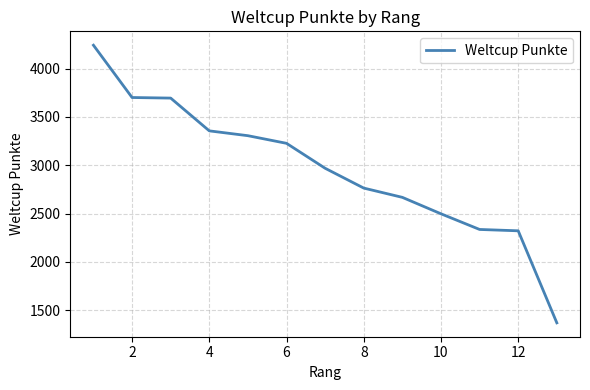

What is the difference between the maximum and minimum values?

2872